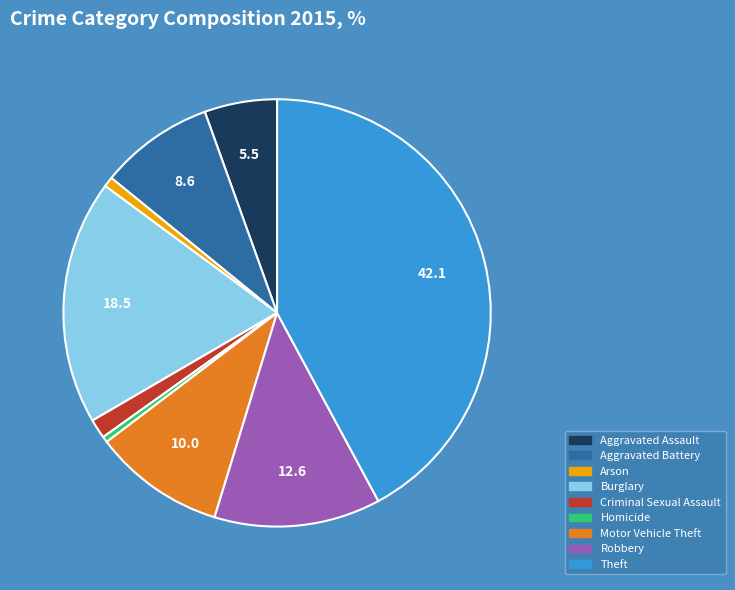

What is the ratio of the value at Burglary to the value at Criminal Sexual Assault?

12.6